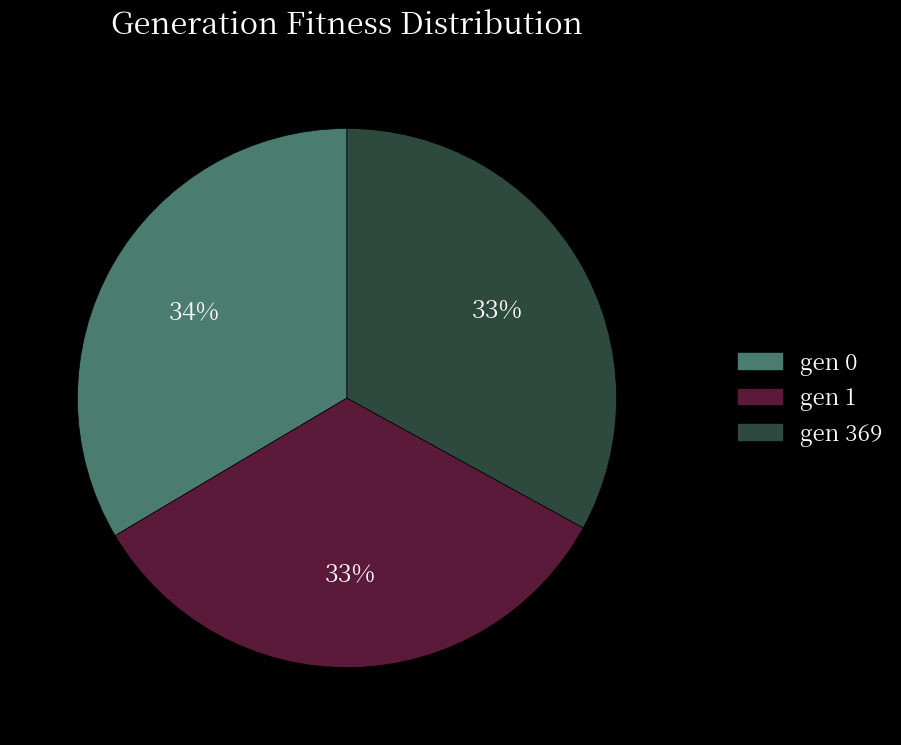

To the nearest percent, what is the difference between the largest and smallest slice percentages?

1%